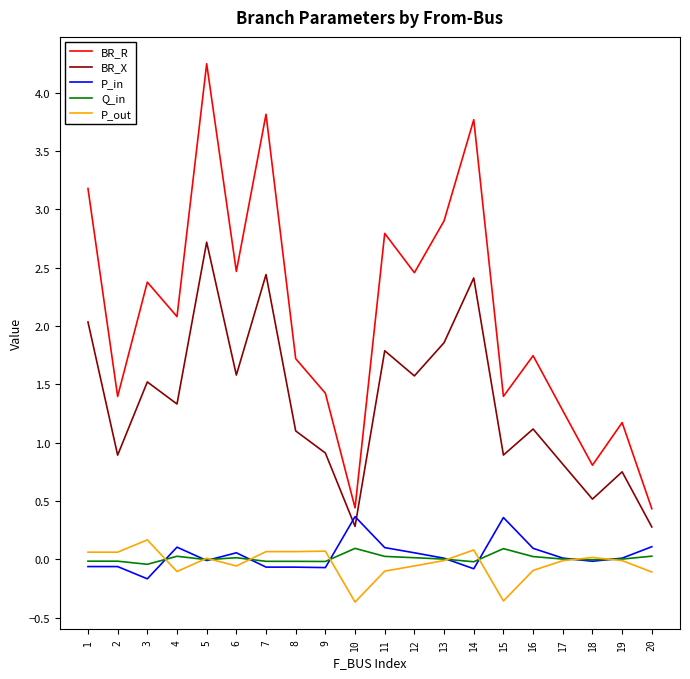

Which category has the highest value across all series?

5